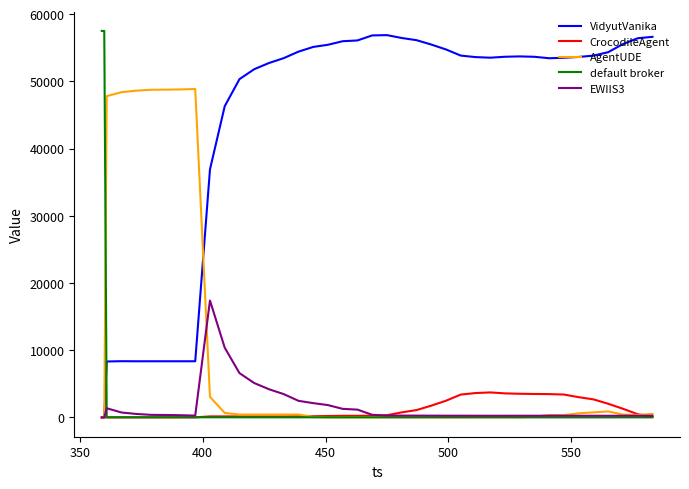

What are all the series names shown in the legend?

VidyutVanika, CrocodileAgent, AgentUDE, default broker, EWIIS3